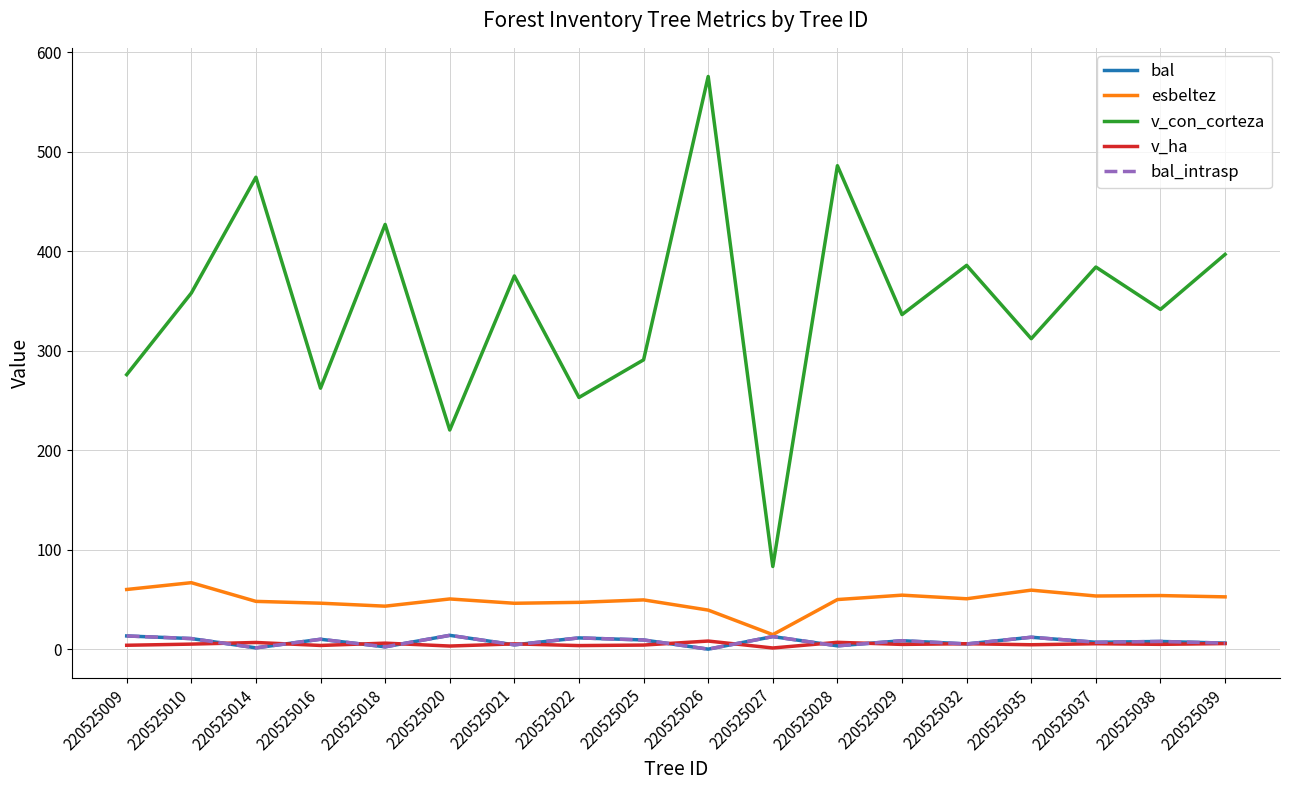

Does the chart have visible grid lines?

Yes